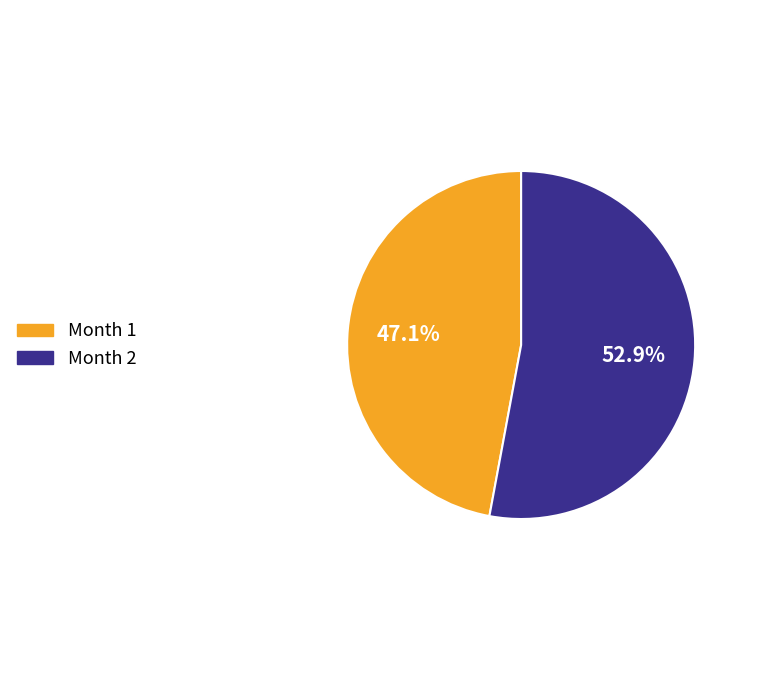

Does any single category account for the majority?

Yes